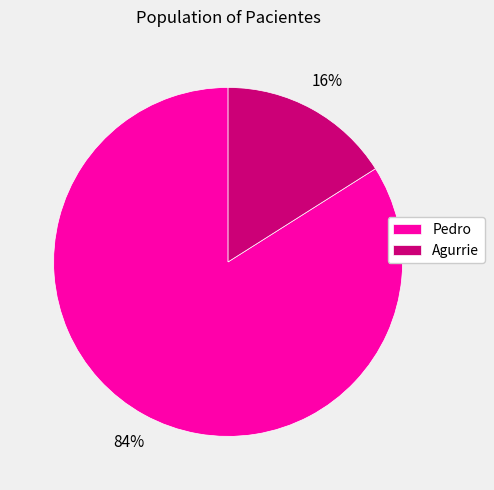

To the nearest percent, what is the difference between the largest and smallest slice percentages?

68%